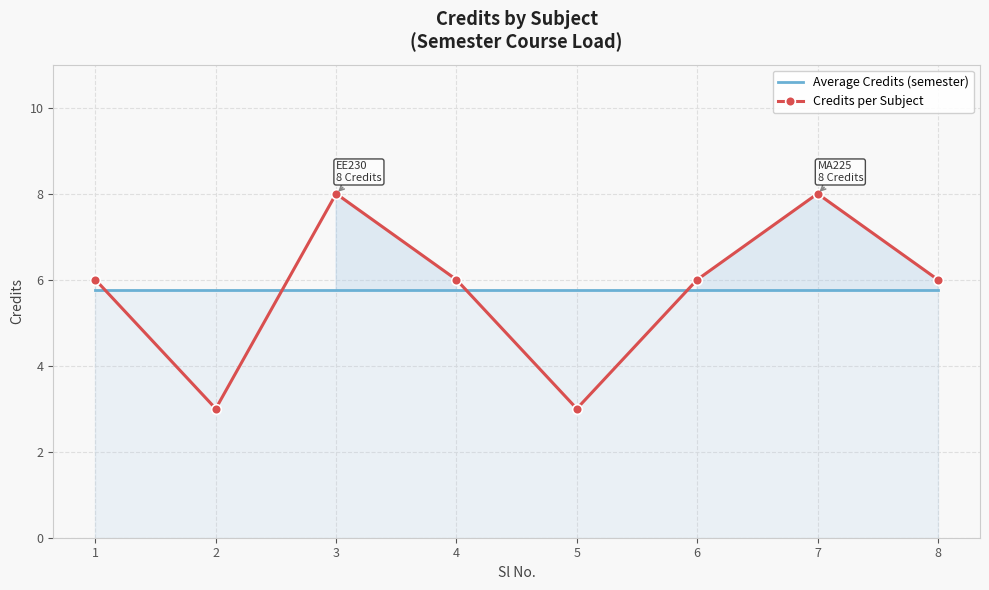

Between 7 and 6, which is larger?

7